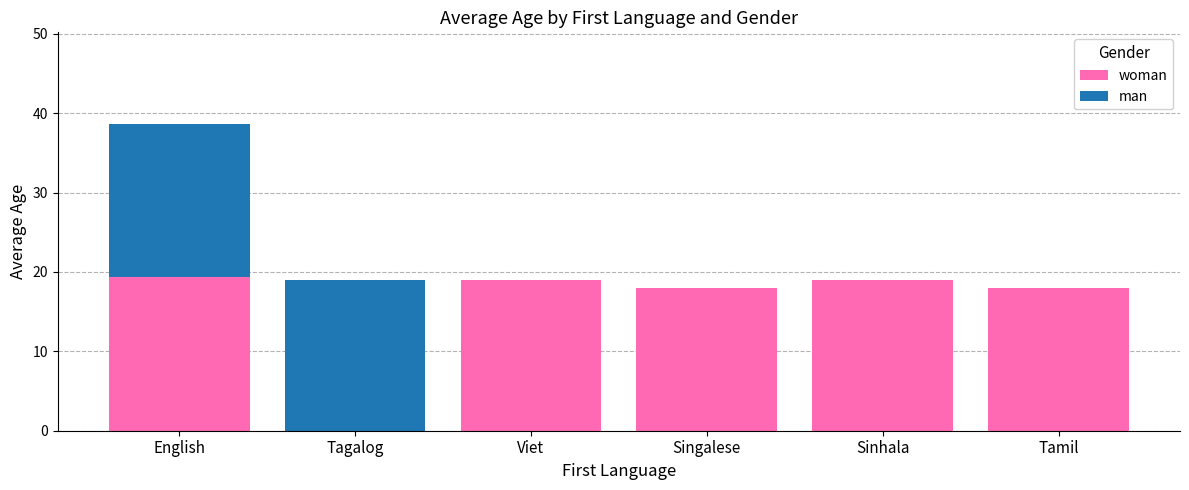

At which category is the sum across all series the highest?

English